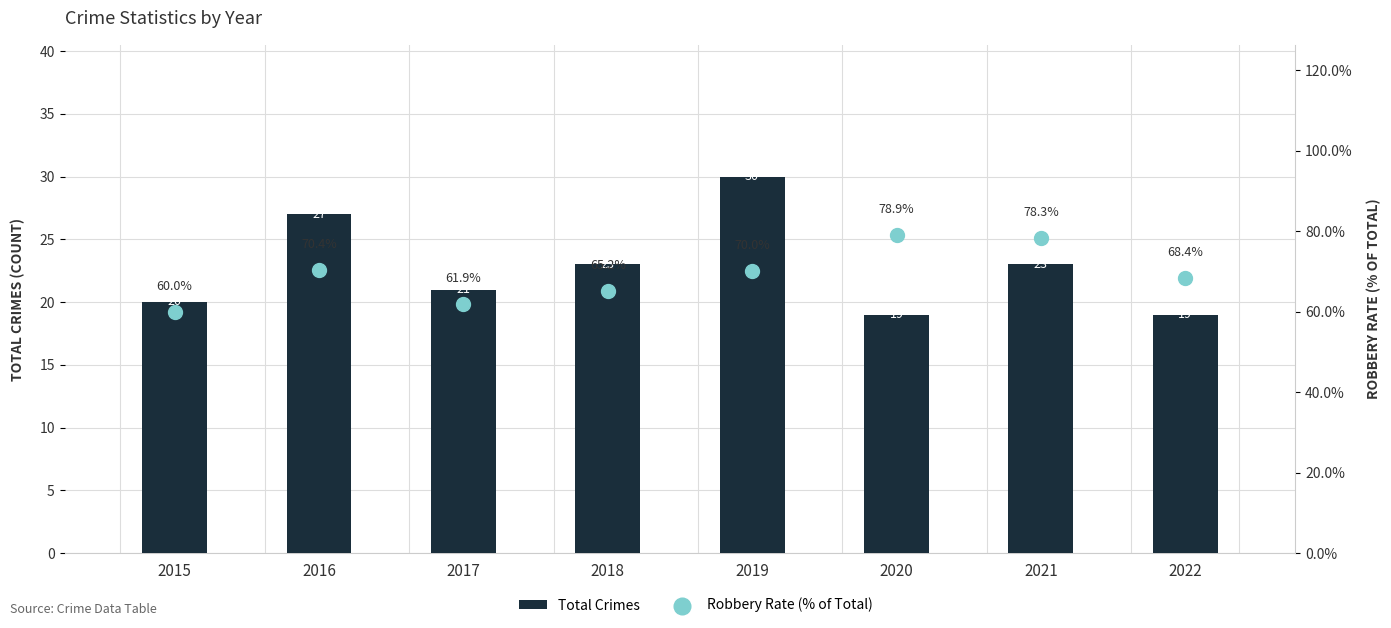

What is the total value across all series at 2015?

80.0